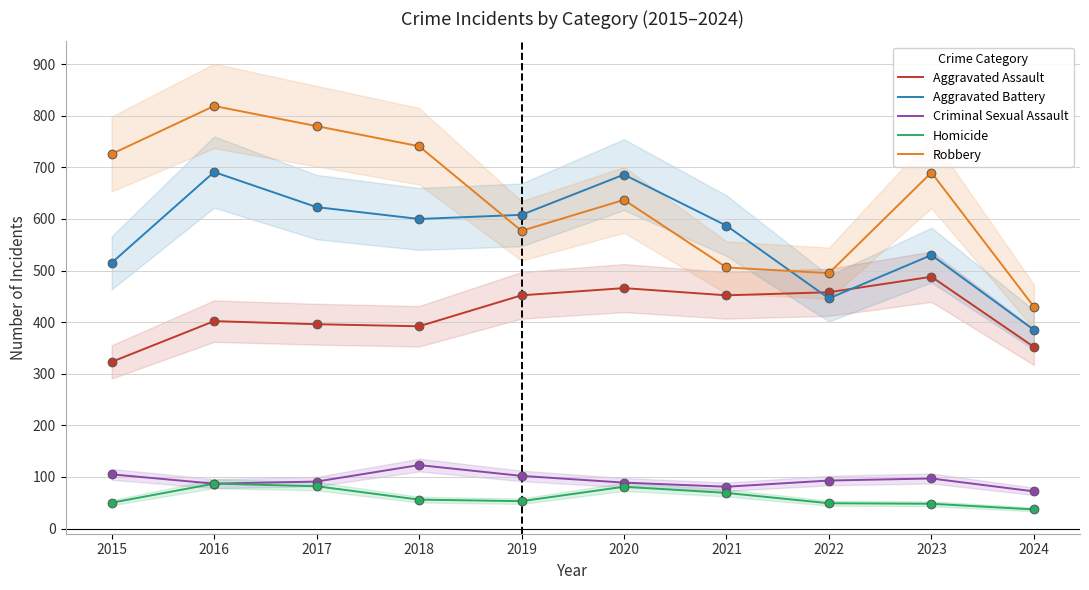

What is the total value across all series at 2019?

1792